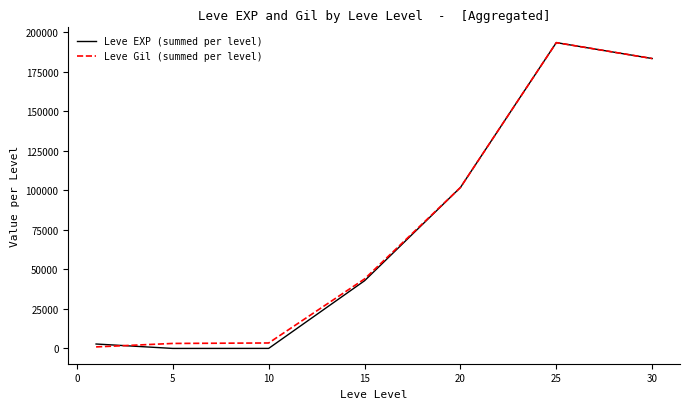

Which series has the widest spread of values?

Leve EXP (summed per level)